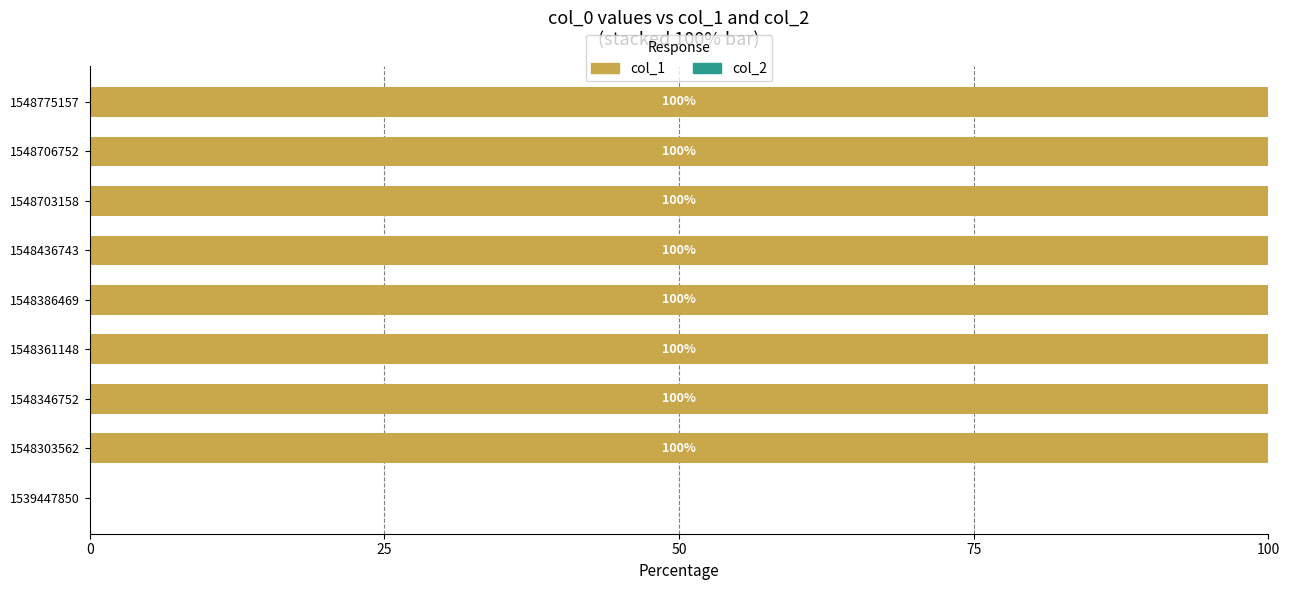

What is the greatest value displayed?

100